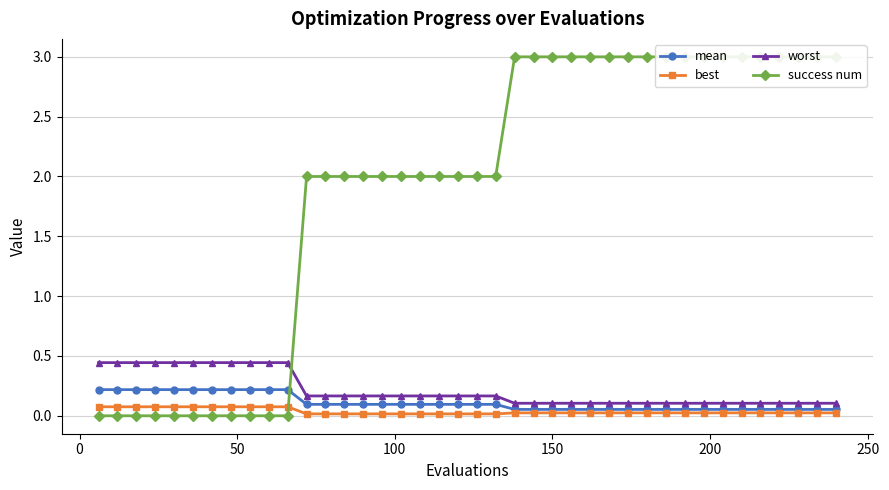

True or false: best and worst cross at least once.

False